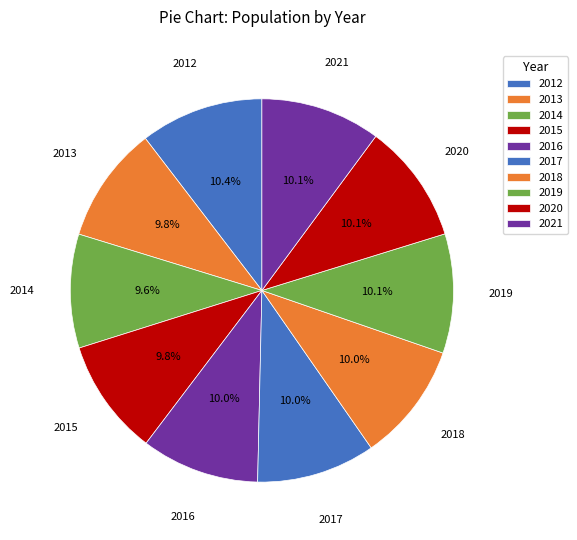

To the nearest percent, what is the difference between the largest and smallest slice percentages?

1%